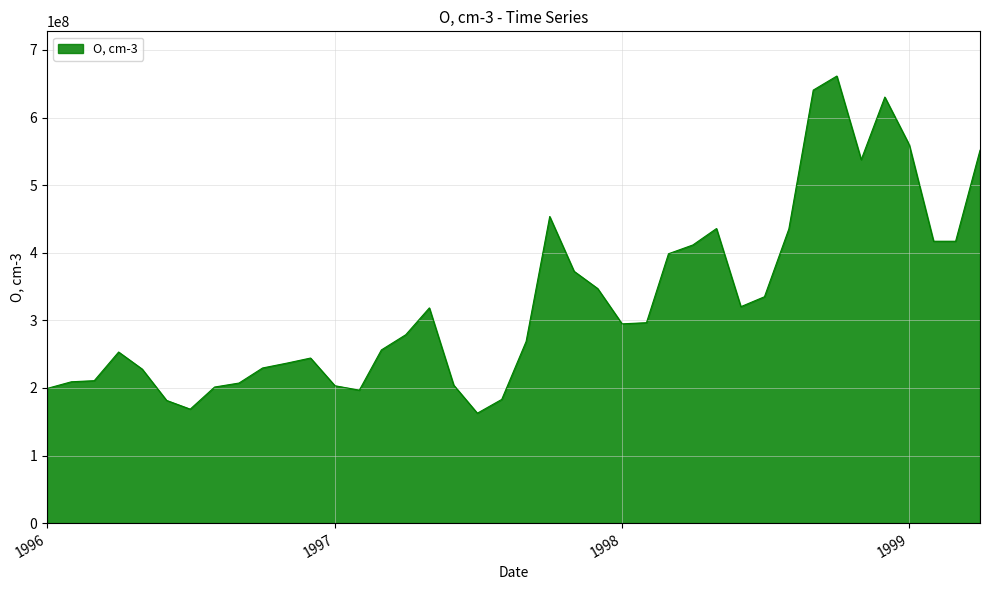

True or false: the data has more than 1 interior local peaks.

True